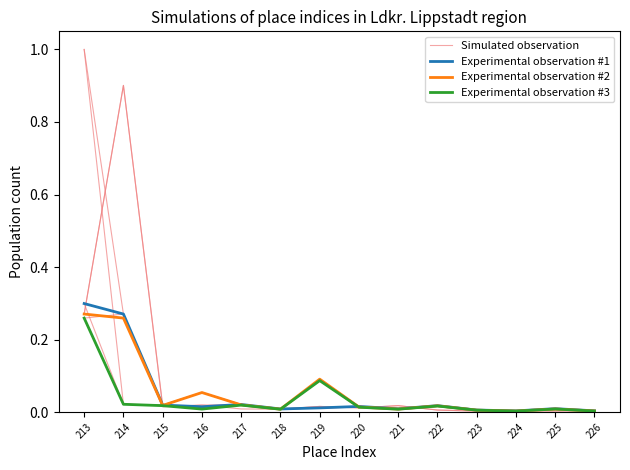

Rank the categories by Experimental observation #2 value from highest to lowest.

213, 214, 219, 216, 217, 215, 222, 220, 225, 221, 218, 223, 226, 224